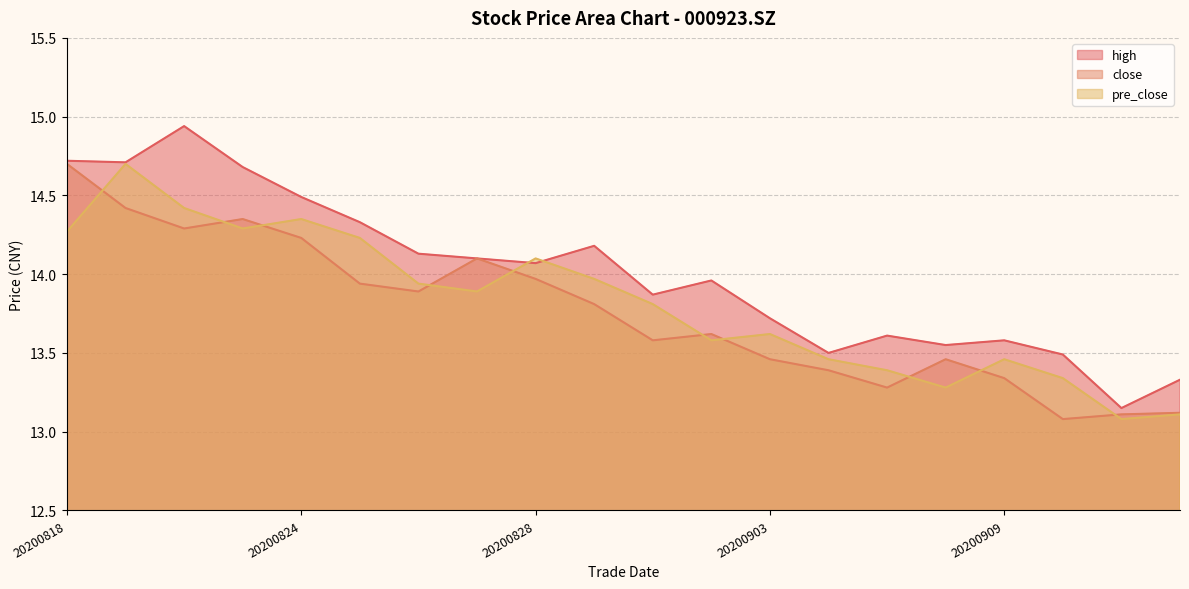

Which category has the lowest value in the close series?

20200910